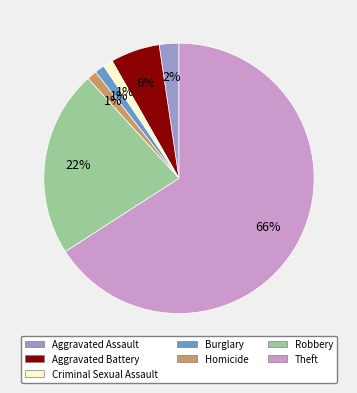

Is it true that Robbery is 11% of the pie?

False